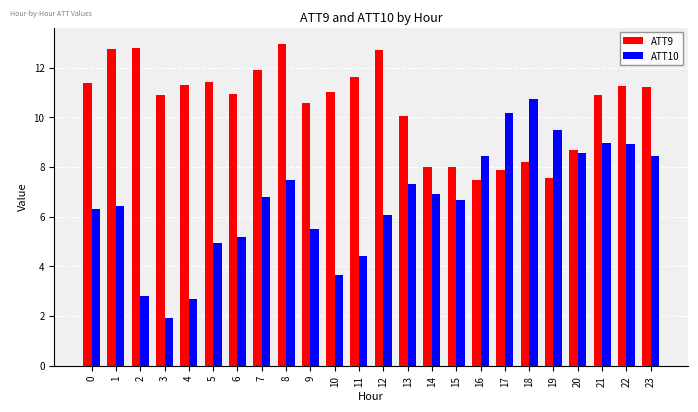

List the series in order of their overall mean, lowest first.

ATT10, ATT9